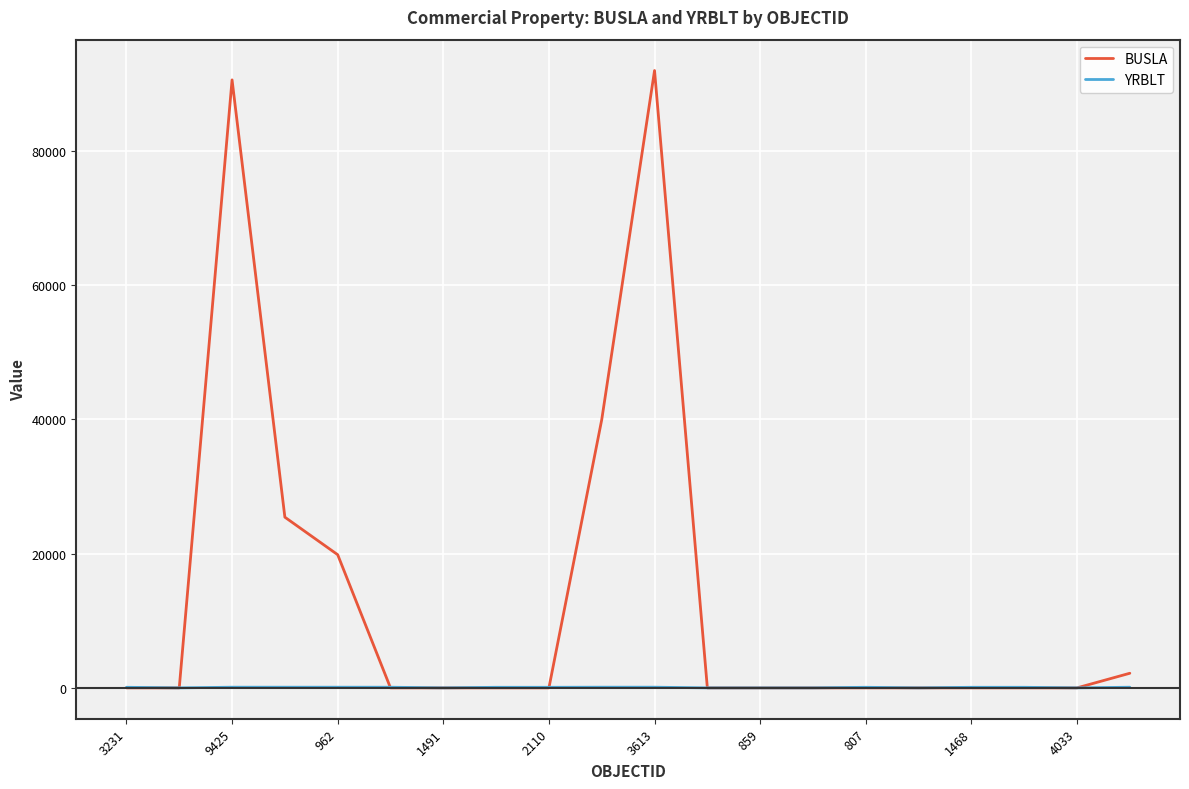

What is the maximum value shown in the chart?

91939.0